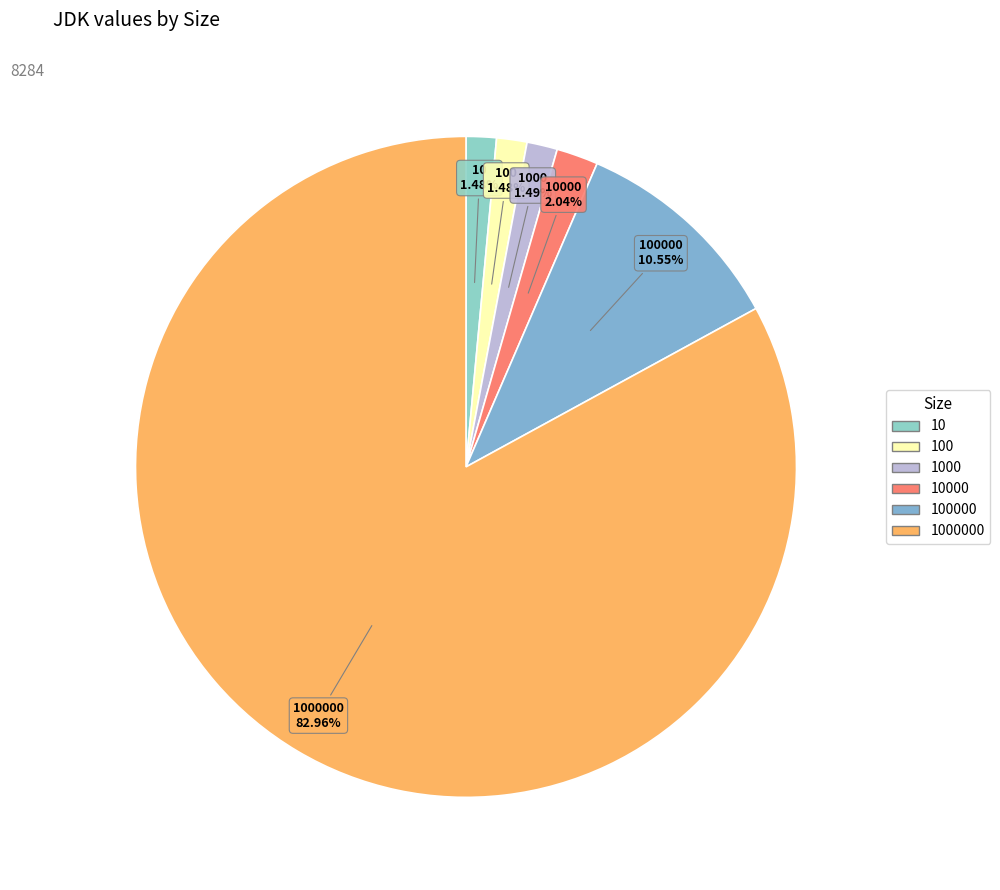

What percentage is the 1000 slice, to the nearest percent?

1%